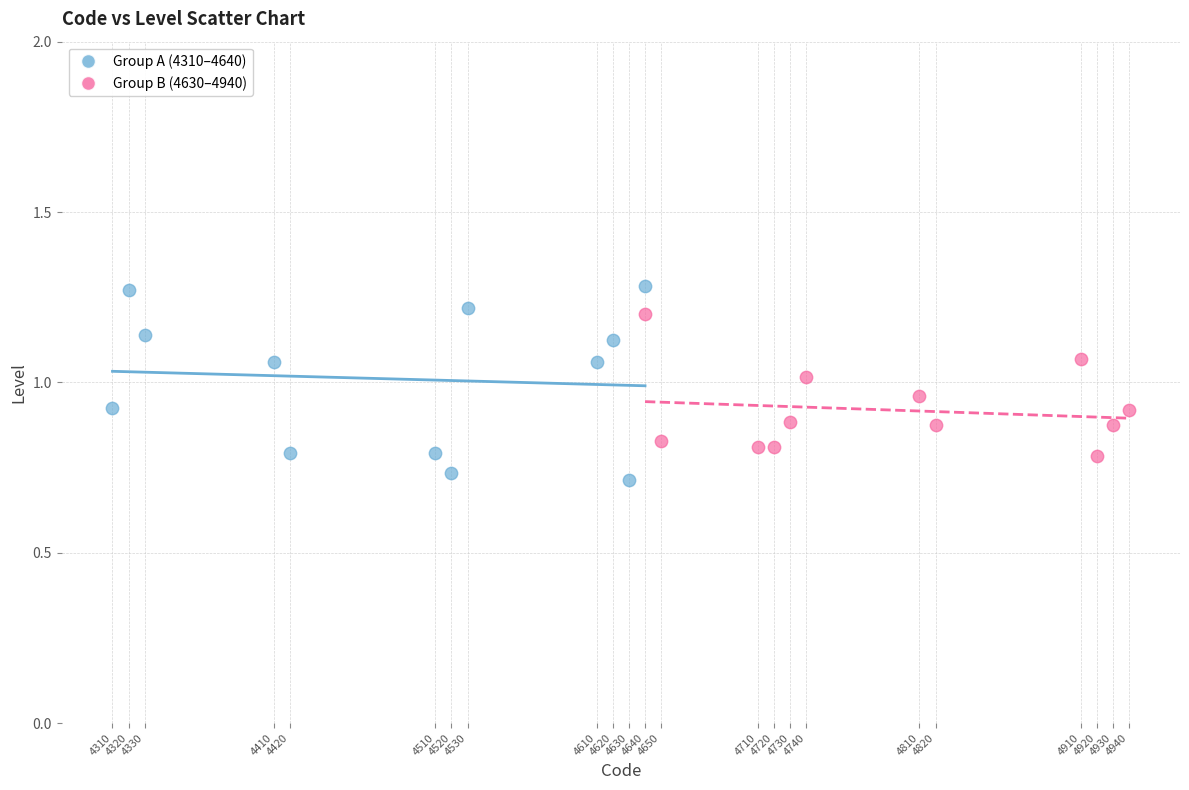

Which series contains the highest Y value?

Group A (4310–4640)